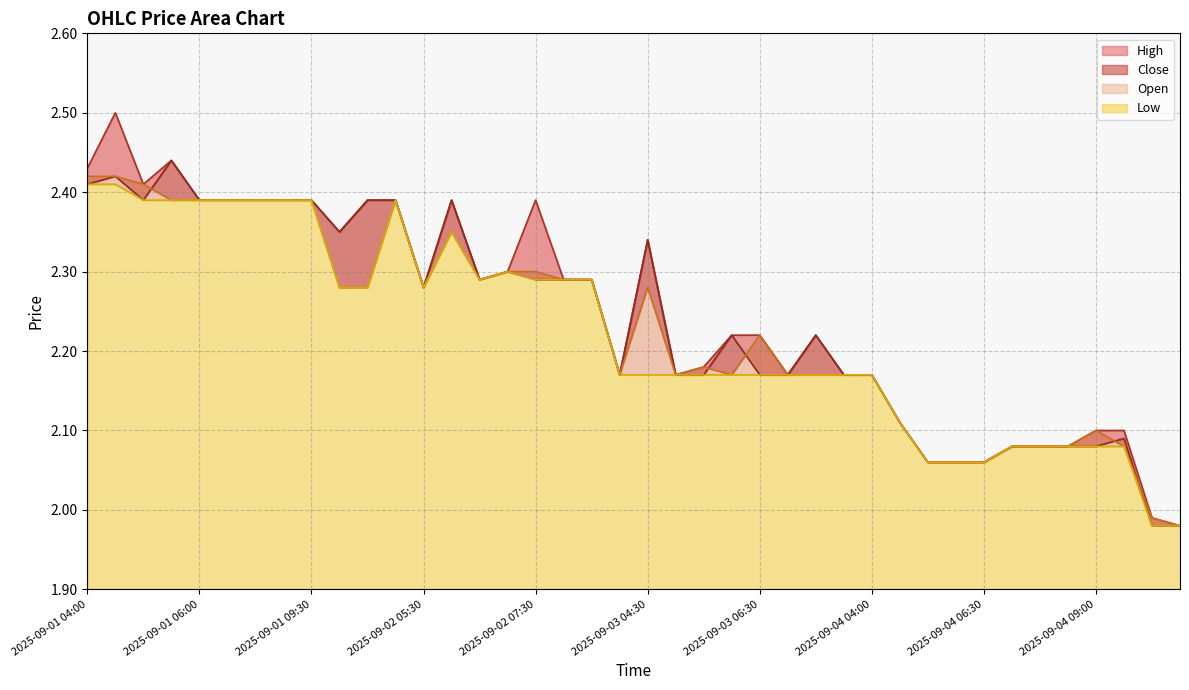

What are all the series names shown in the legend?

High (line), Close (line), Open (line), Low (line)